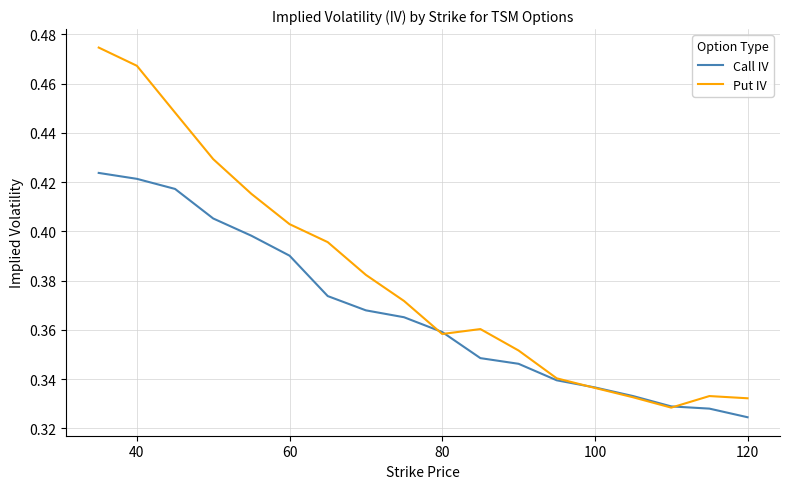

Does the chart display data point markers on the line(s)?

No